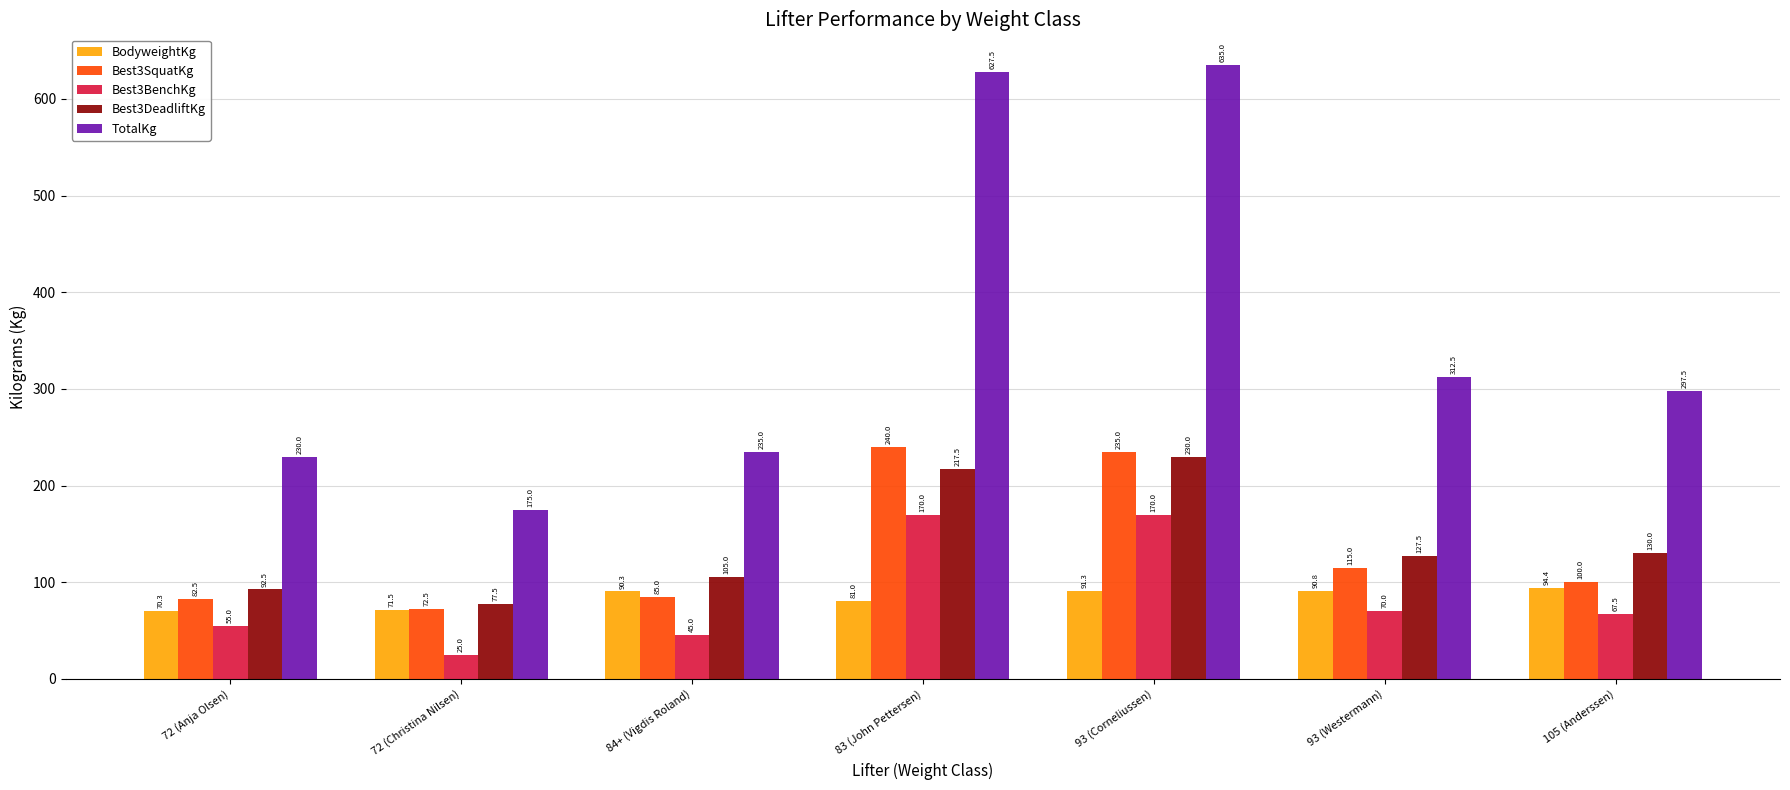

At which label is Best3SquatKg closest to 156?

93 (Westermann)